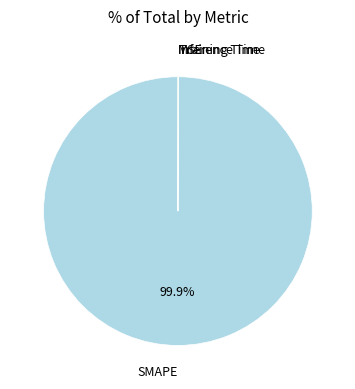

Which category accounts for the majority?

SMAPE